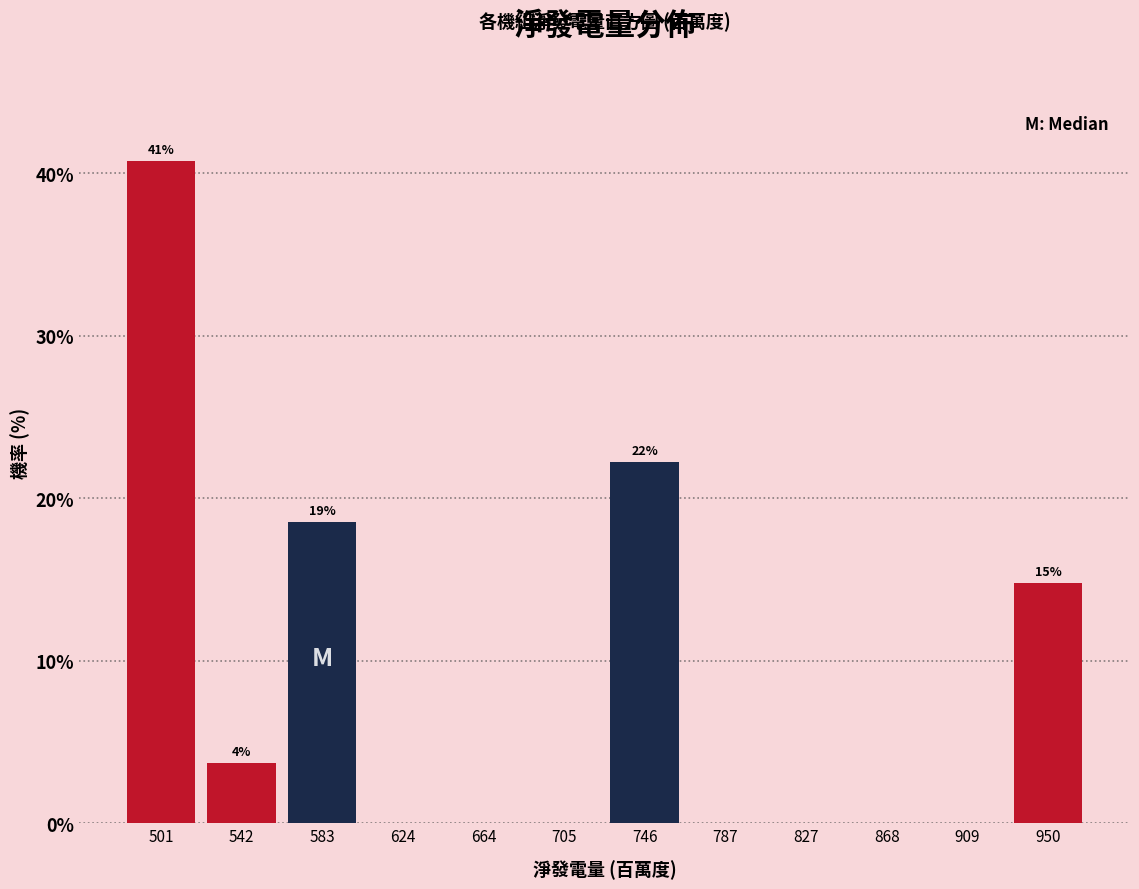

Which range on the x-axis has the tallest bar?

480 to 520